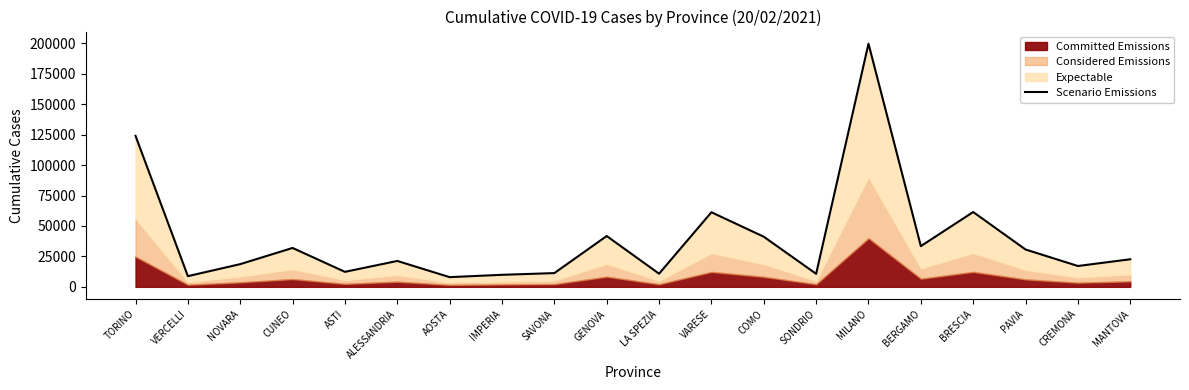

What position from the right is IMPERIA?

13